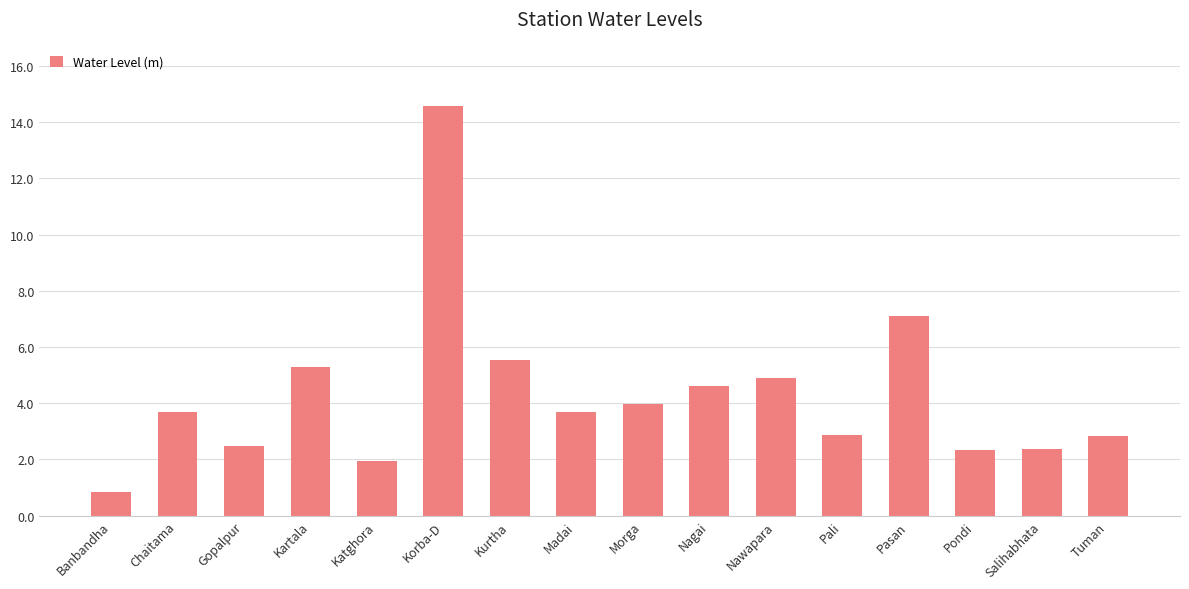

Is it true that the value at Kurtha is 1.9?

False